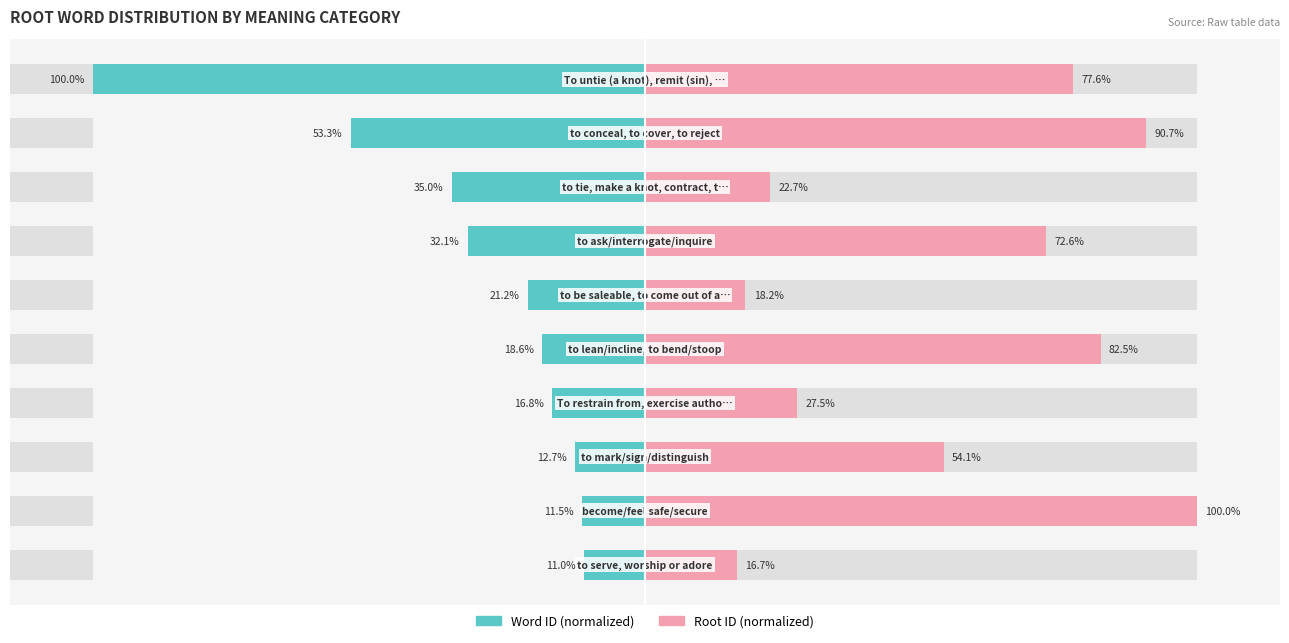

At which category is the sum across all series the highest?

1